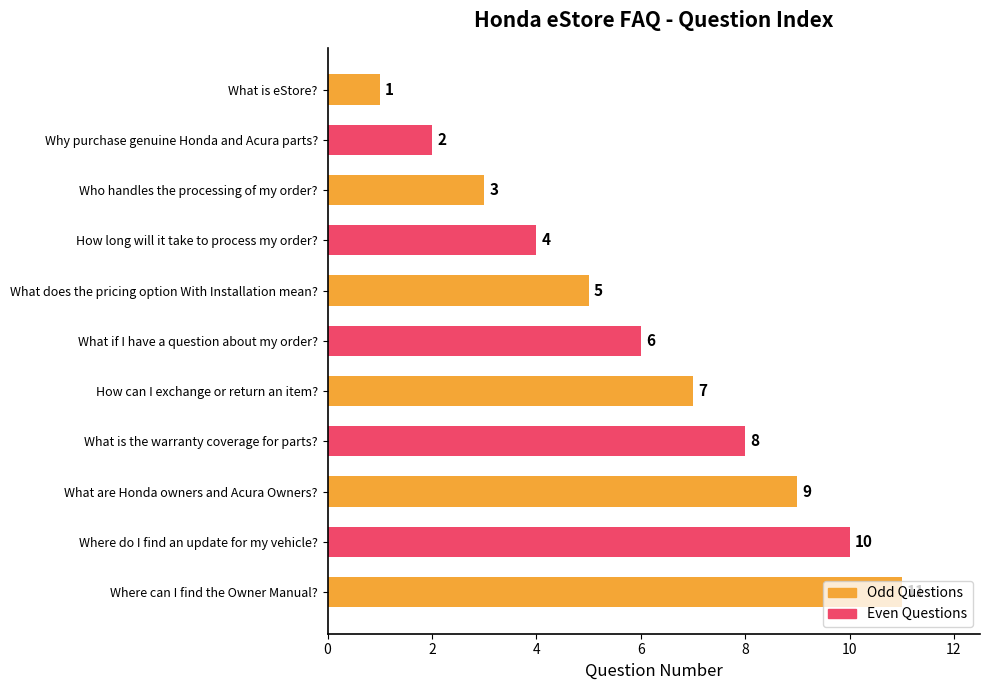

What is the change in value from Why purchase genuine Honda and Acura parts? to Where can I find the Owner Manual??

+9